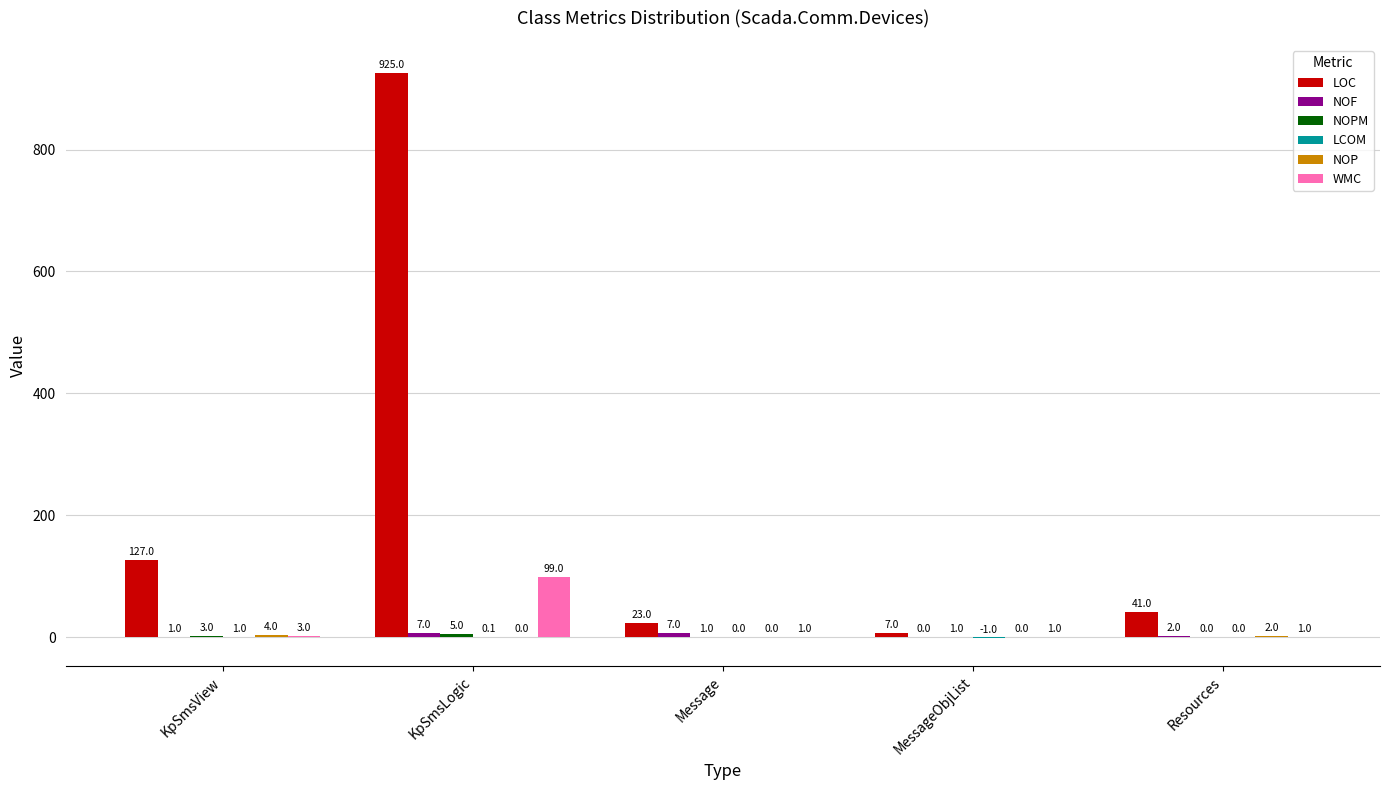

How many groups of bars are there?

5